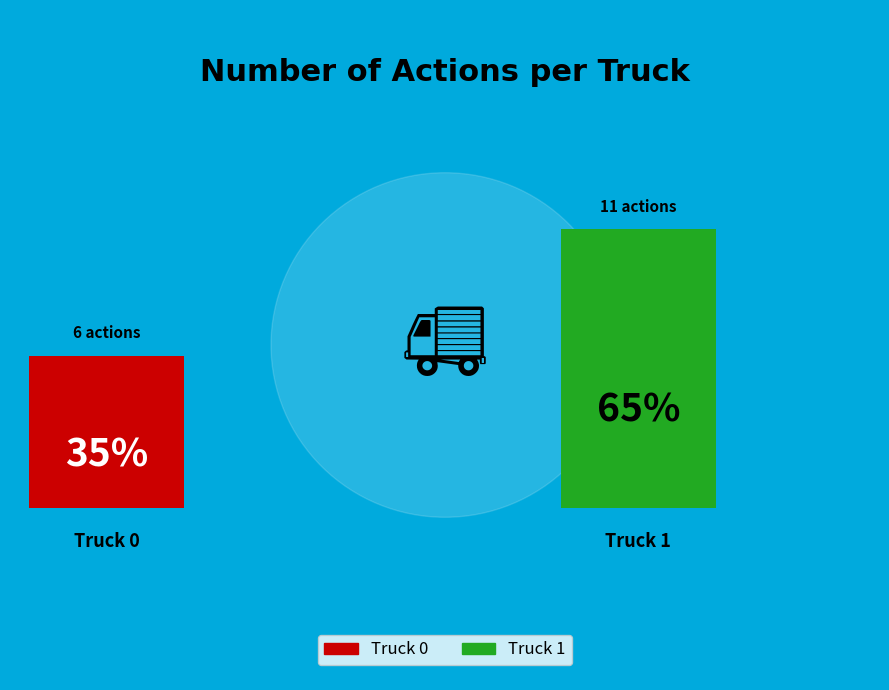

Rank the categories by value from highest to lowest.

Truck 1, Truck 0